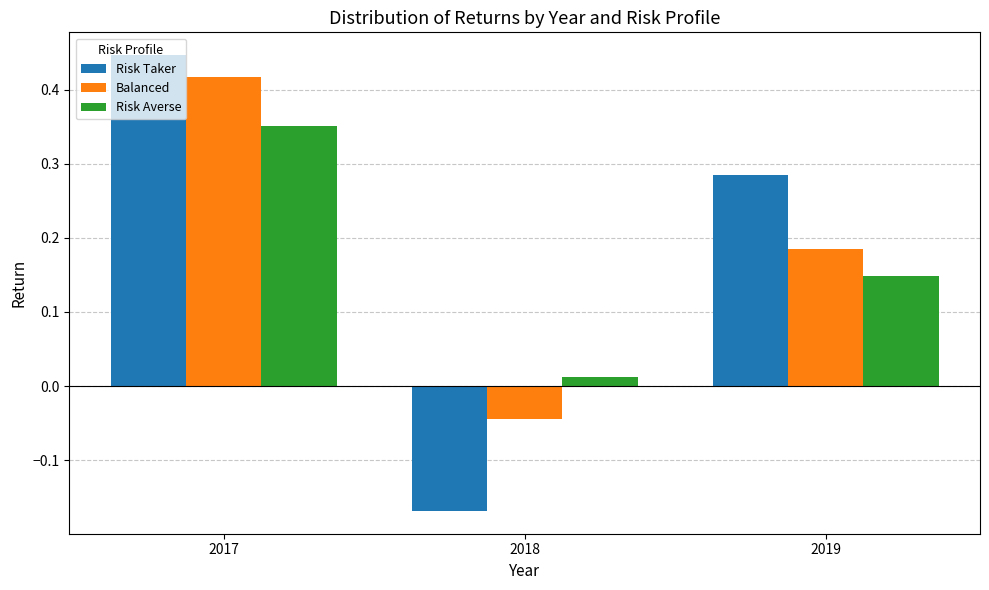

What is the total value across all series at 2019?

0.6